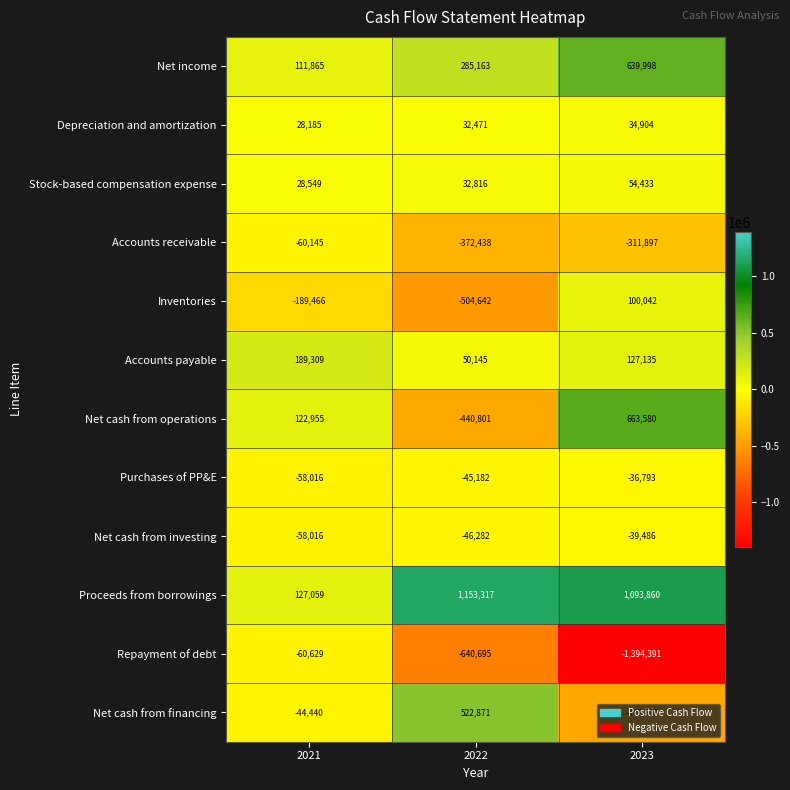

What is the average value of the Proceeds from borrowings series?

791412